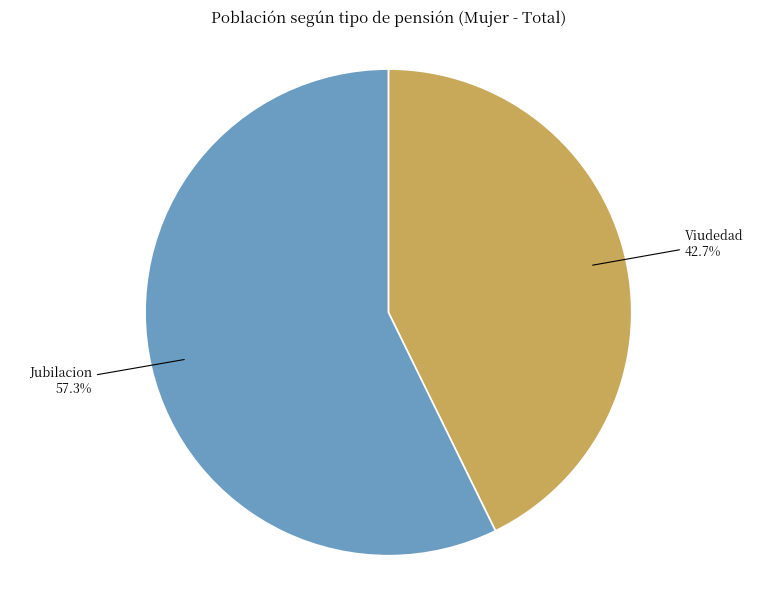

What is the smallest slice in the pie chart?

Viudedad